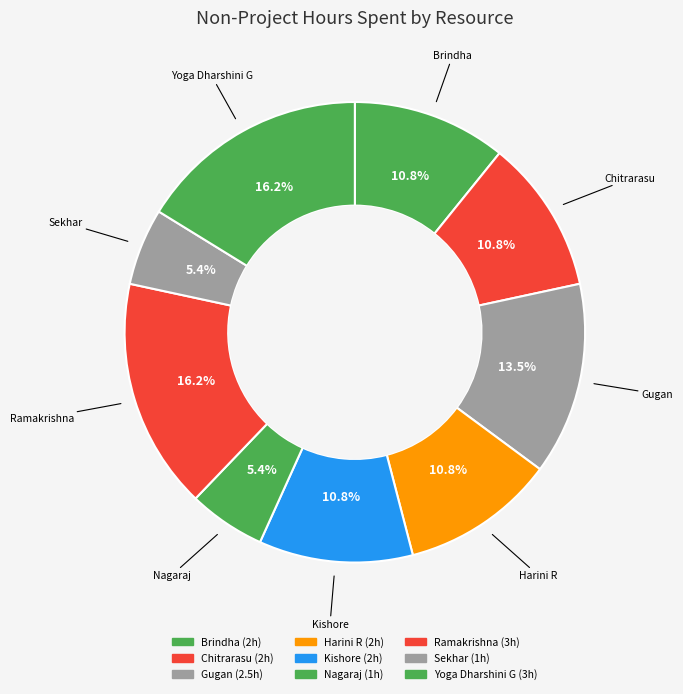

How many segments does this pie chart have?

9